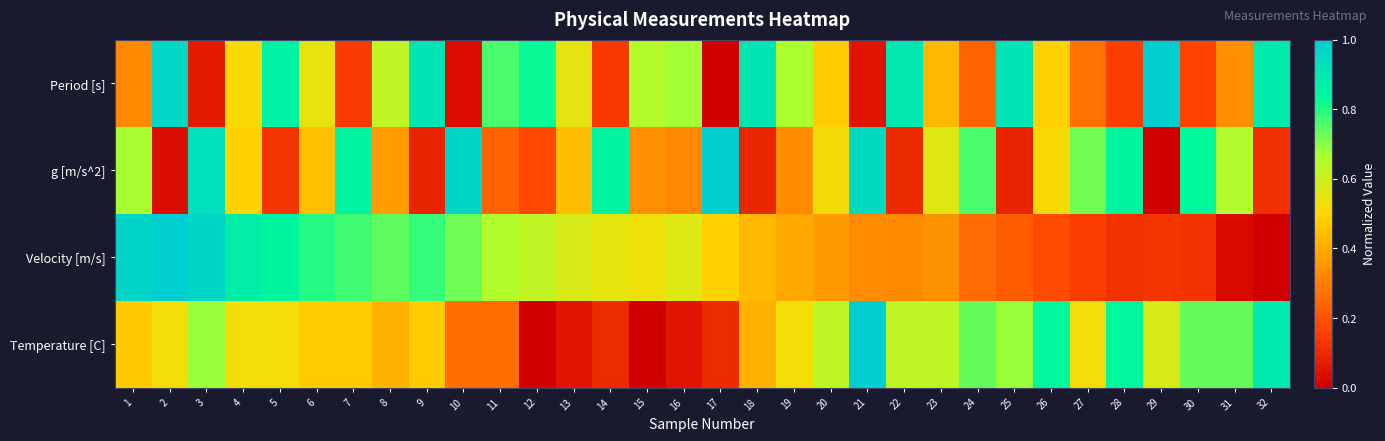

Which label corresponds to the smallest value in the chart?

17